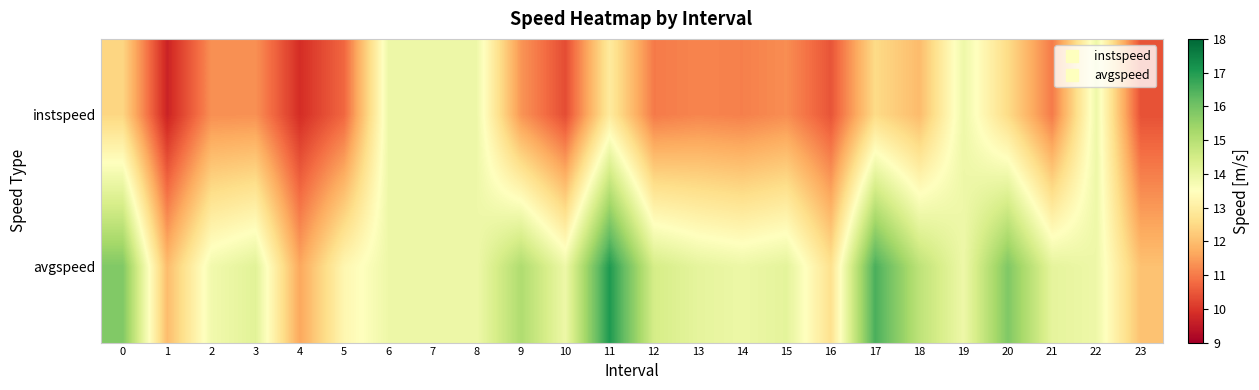

Reading right to left, transcribe all the data shown in this chart.

instspeed: 23=10.4	22=13.9	21=11.0	20=12.5	19=13.9	18=12.0	17=12.5	16=10.5	15=11.3	14=11.1	13=11.1	12=11.0	11=12.9	10=10.3	9=11.4	8=13.9	7=13.9	6=13.9	5=10.7	4=9.9	3=11.3	2=11.3	1=9.7	0=12.4
avgspeed: 23=12.1	22=13.9	21=14.1	20=15.8	19=13.9	18=14.9	17=16.5	16=12.7	15=14.1	14=13.9	13=14.1	12=14.5	11=17.0	10=13.9	9=15.1	8=13.9	7=13.9	6=13.9	5=13.3	4=11.6	3=14.2	2=13.8	1=12.0	0=15.8